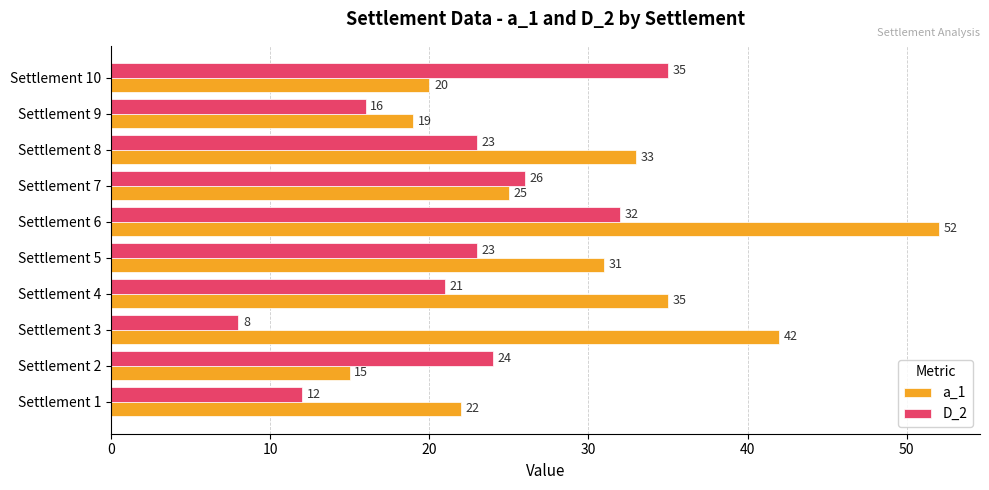

Which series changed the most between Settlement 2 and Settlement 6?

a_1